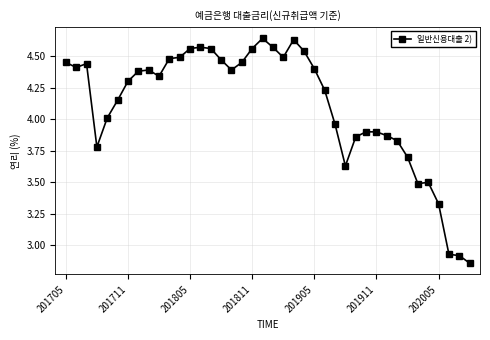

True or false: the data has more than 1 interior local peaks.

True